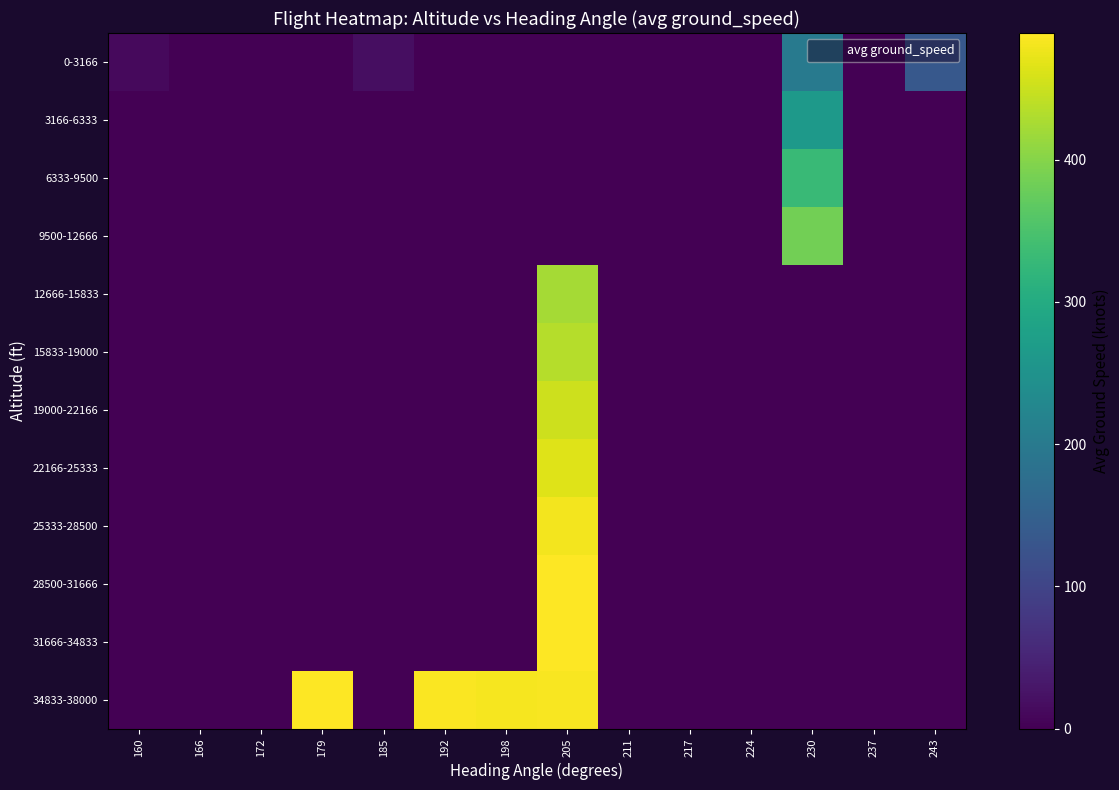

How many data points does each series have?

14